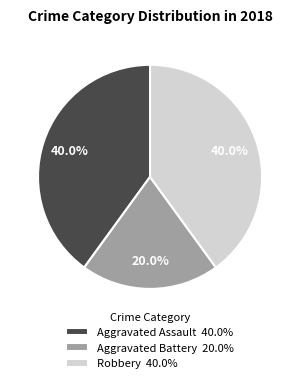

Is it true that Aggravated Assault is 40% of the pie?

True